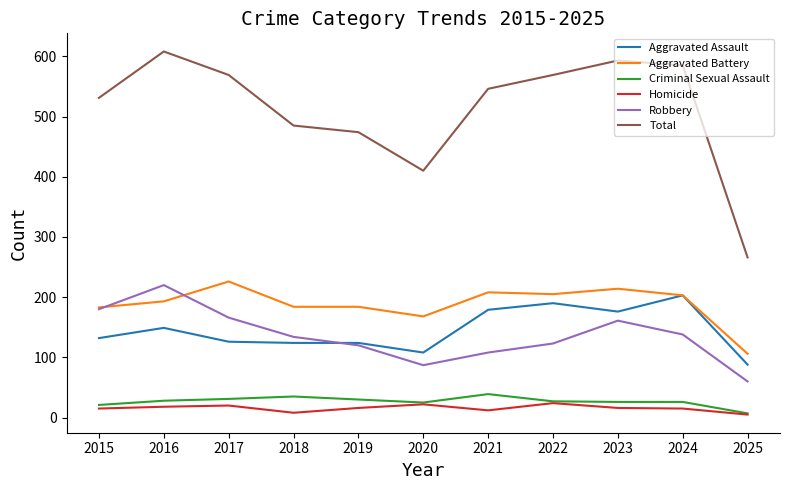

Is the value of Aggravated Battery at 2015 greater than the value of Aggravated Assault at 2016?

Yes